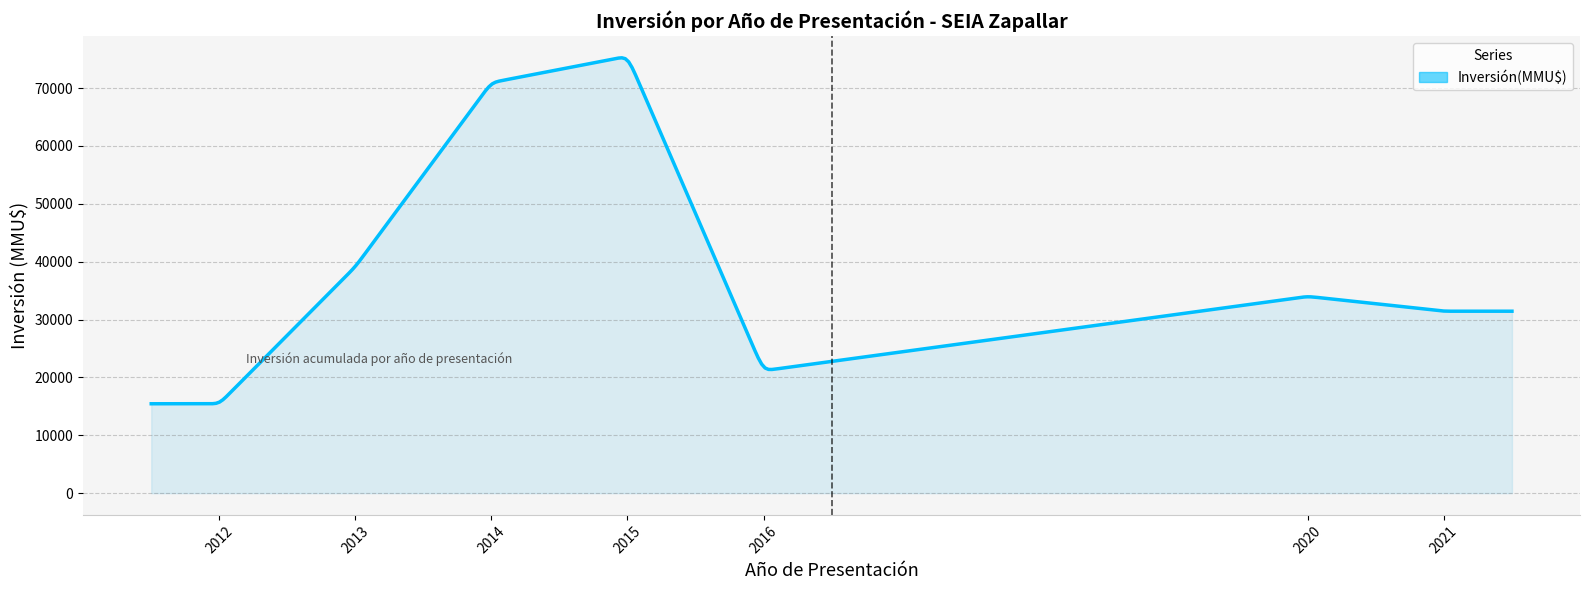

What is the greatest value displayed?

75235.3